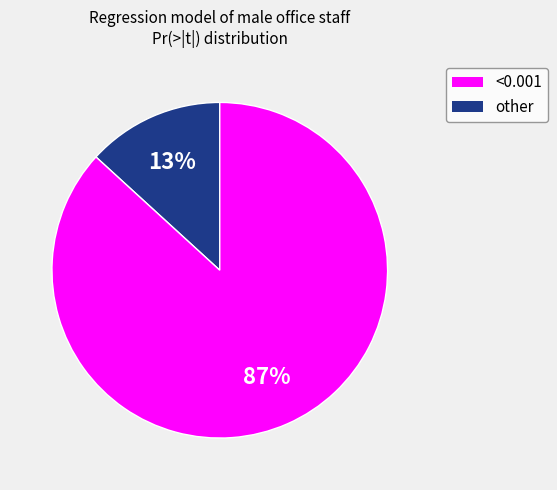

To the nearest percent, what is the difference between the largest and smallest slice percentages?

74%